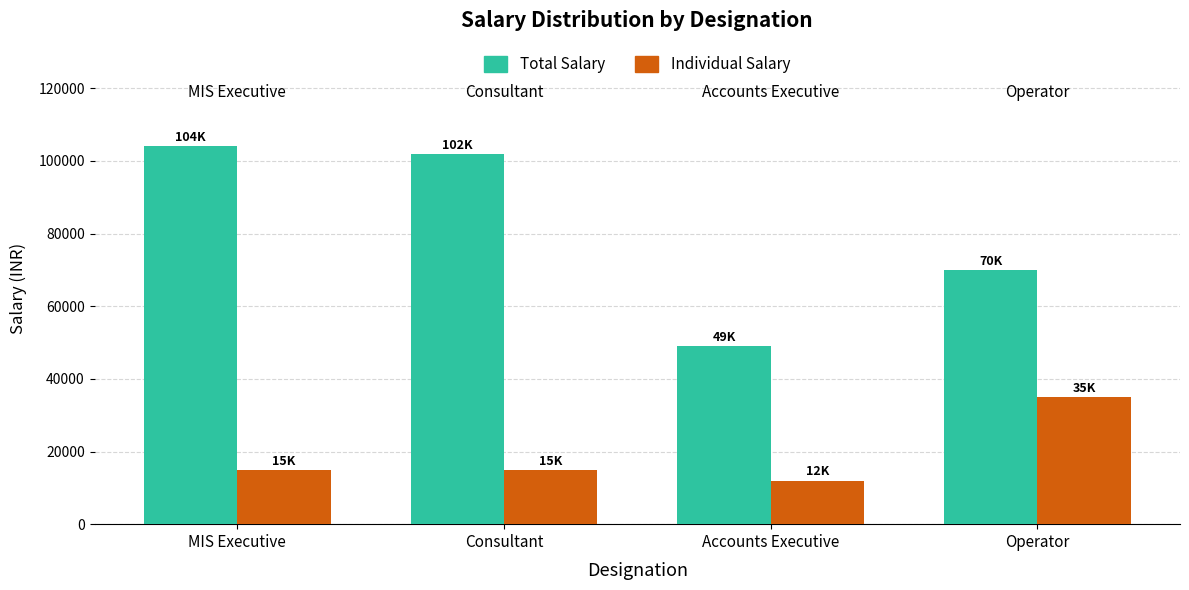

What is the average value of the Total Salary series?

81250